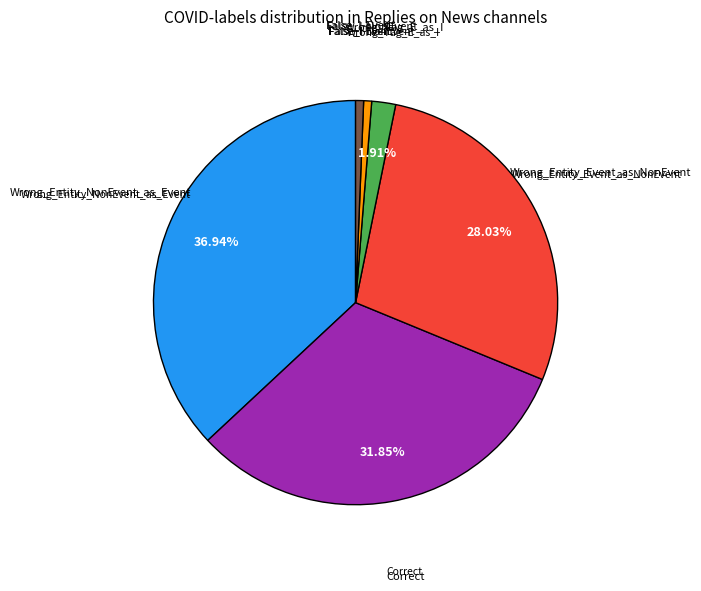

Does any single category account for the majority?

No